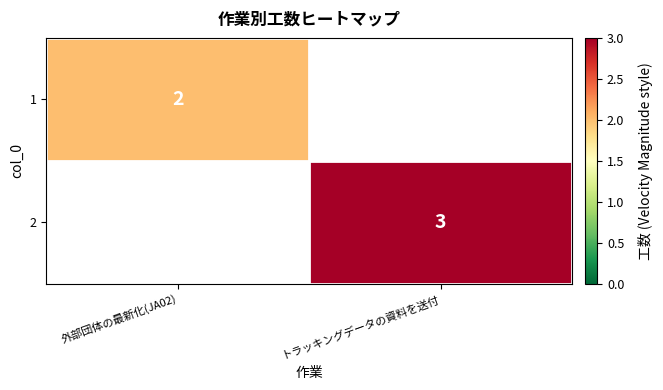

True or false: 2 has a value of 3 at トラッキングデータの資料を送付.

True